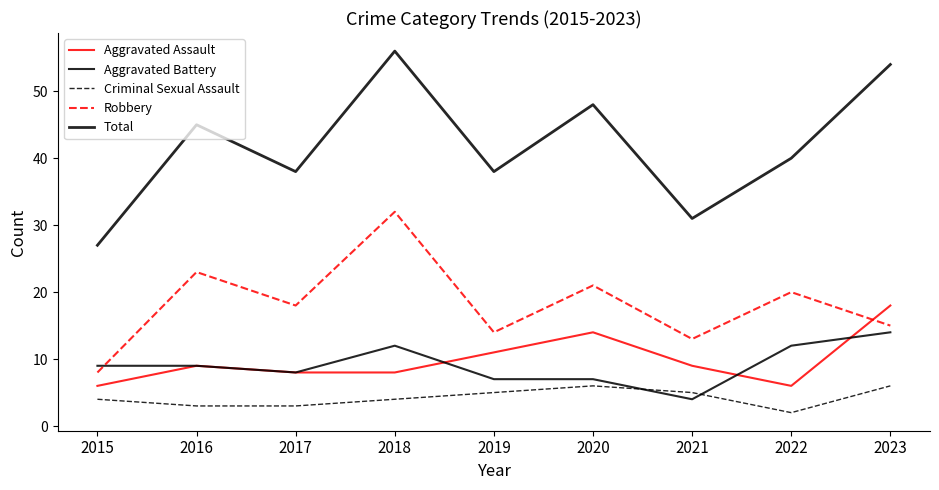

Is this an area chart (filled region under the line)?

No